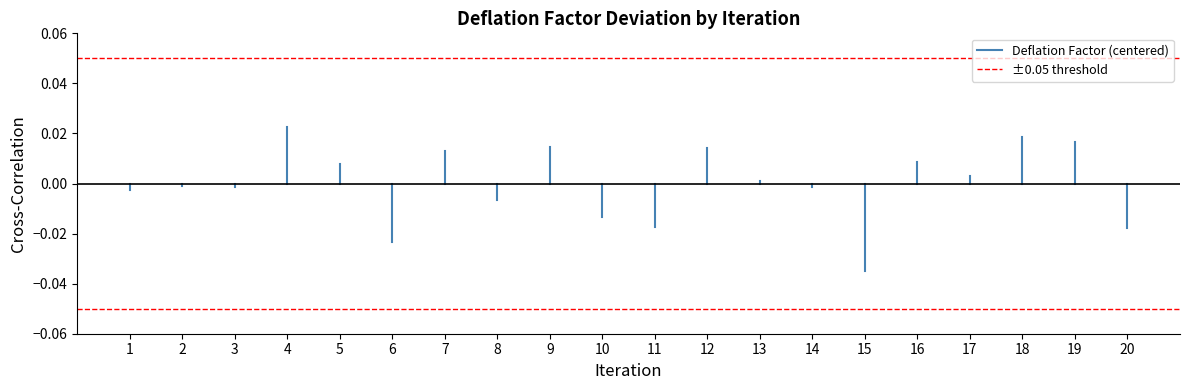

Does the chart display data point markers on the line(s)?

No